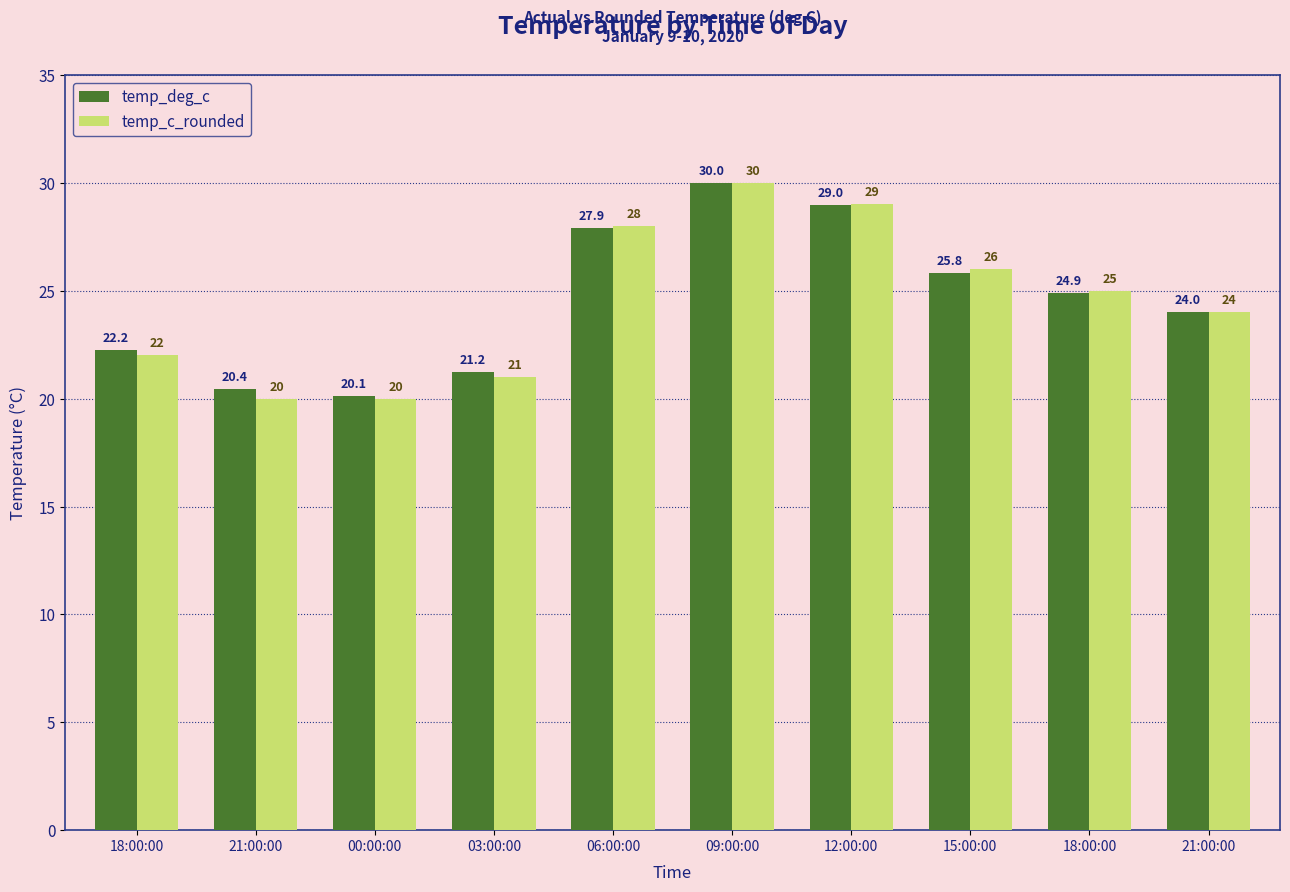

Are the bars grouped side by side (vs. stacked)?

Yes